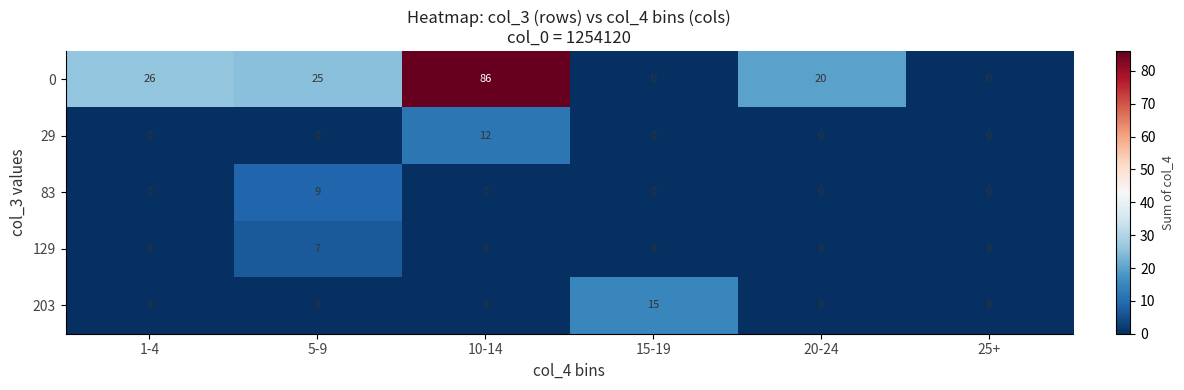

The value of 29 at 1-4 is 5. True or false?

False